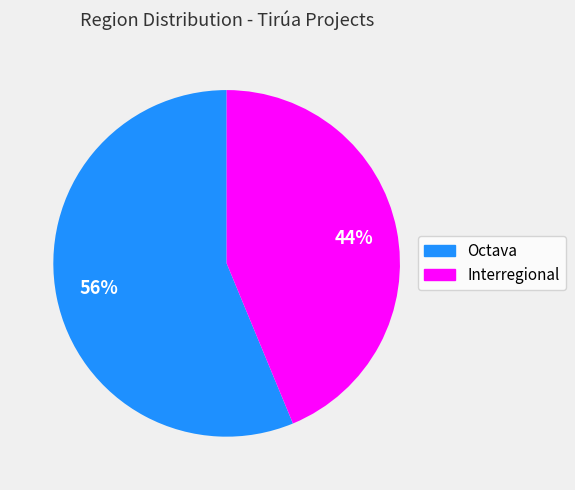

To the nearest percent, what is the average slice percentage?

50%